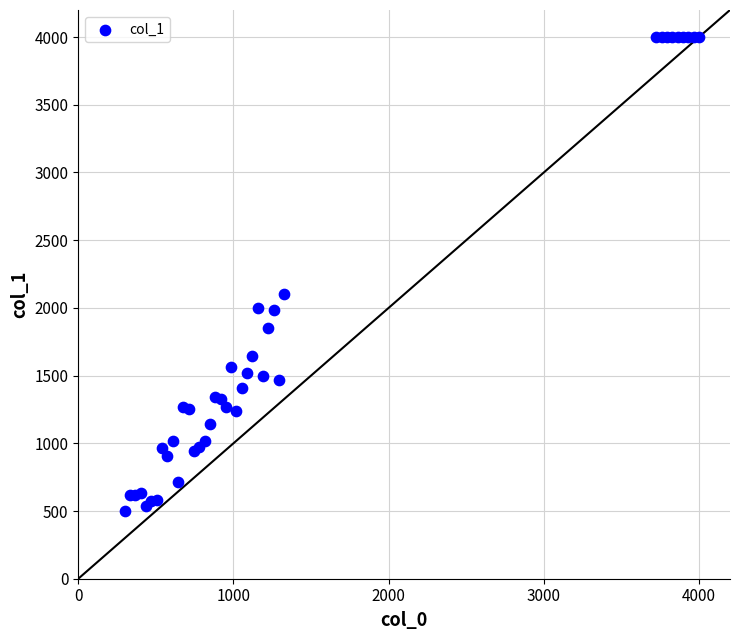

What Y value in the scatter plot is closest to 2250?

2105.9